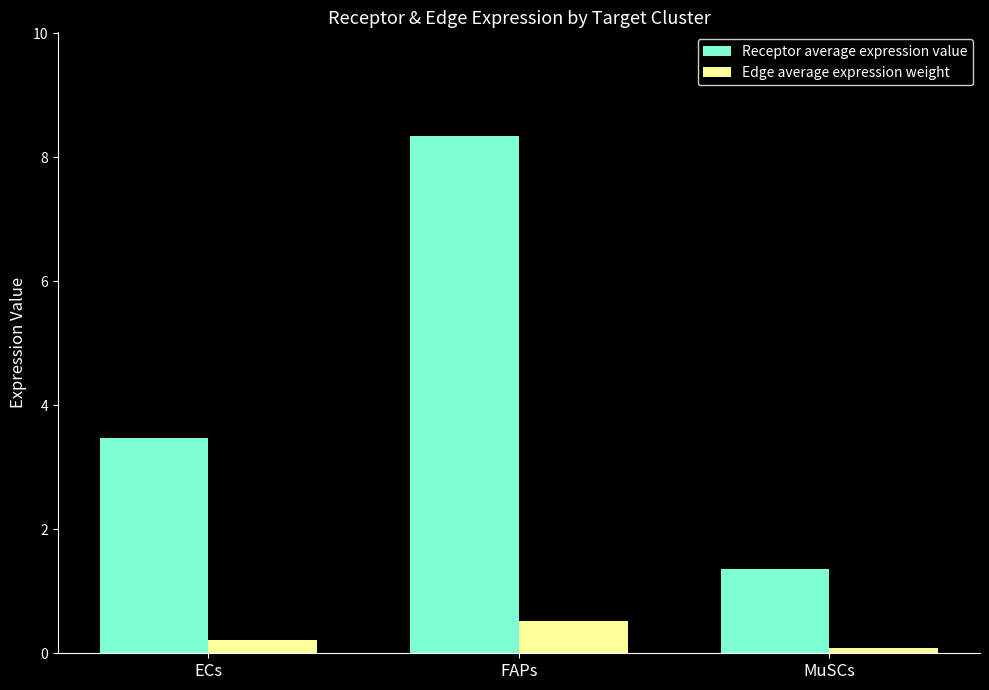

What is the total value across all series at FAPs?

8.9